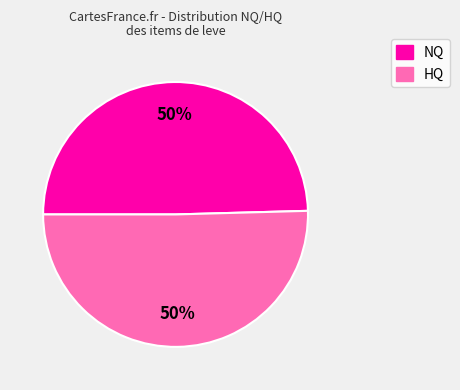

What is the ratio of the value at HQ to the value at NQ?

1.0